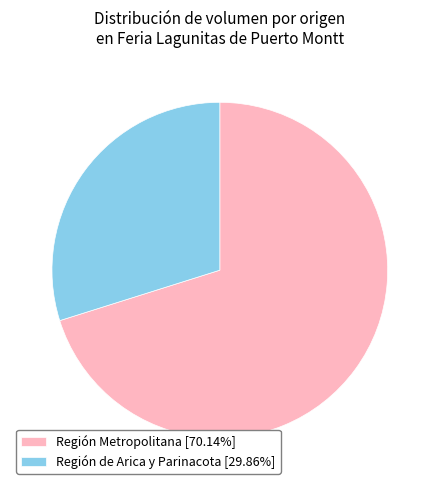

What is the ratio of the value at Región Metropolitana [70.14%] to the value at Región de Arica y Parinacota [29.86%]?

2.3